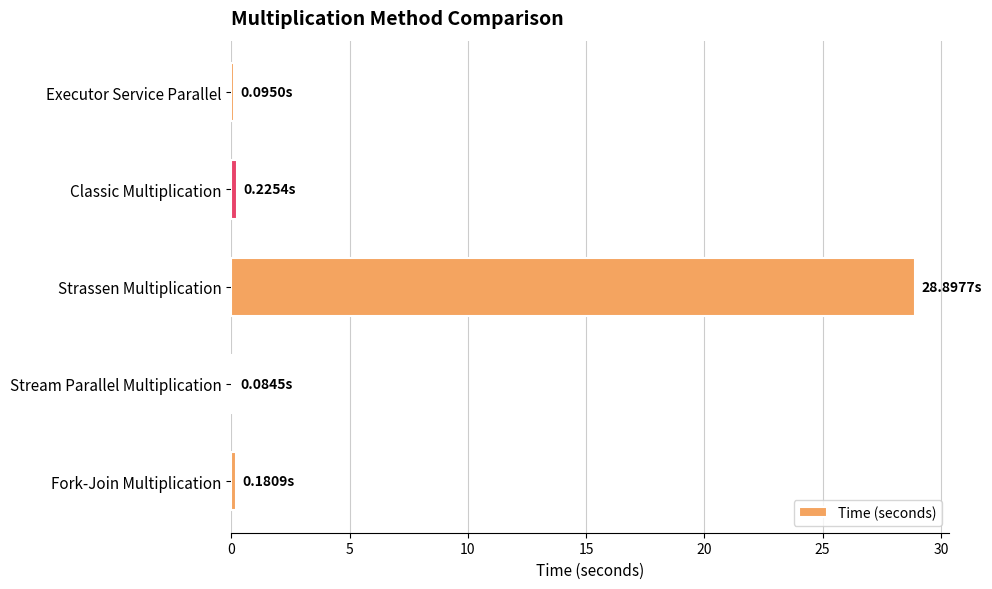

Which has a higher value, Strassen Multiplication or Fork-Join Multiplication?

Strassen Multiplication